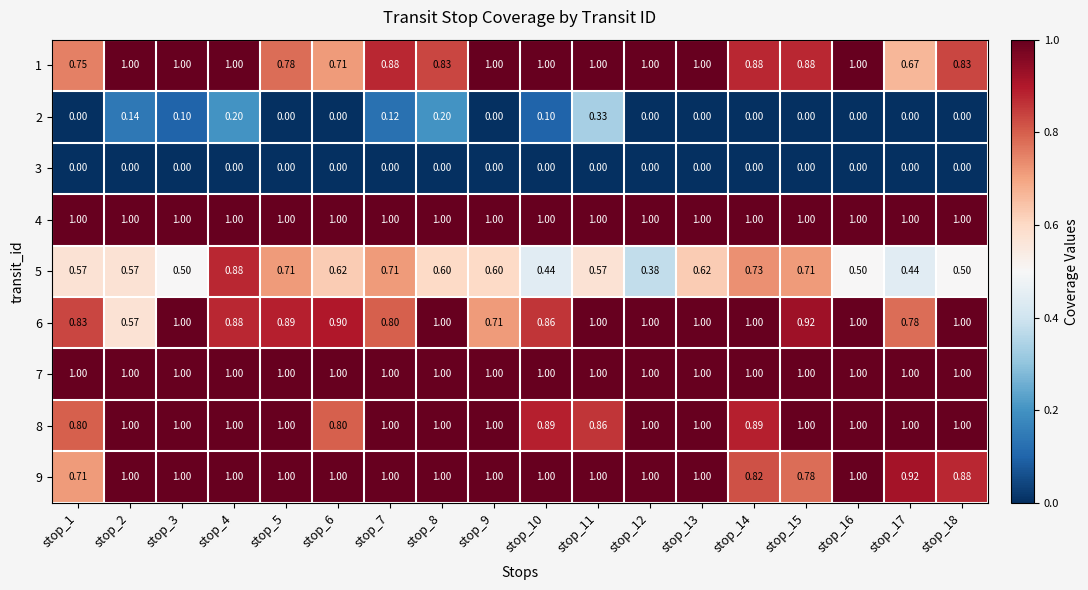

How many categories are shown in the chart?

18